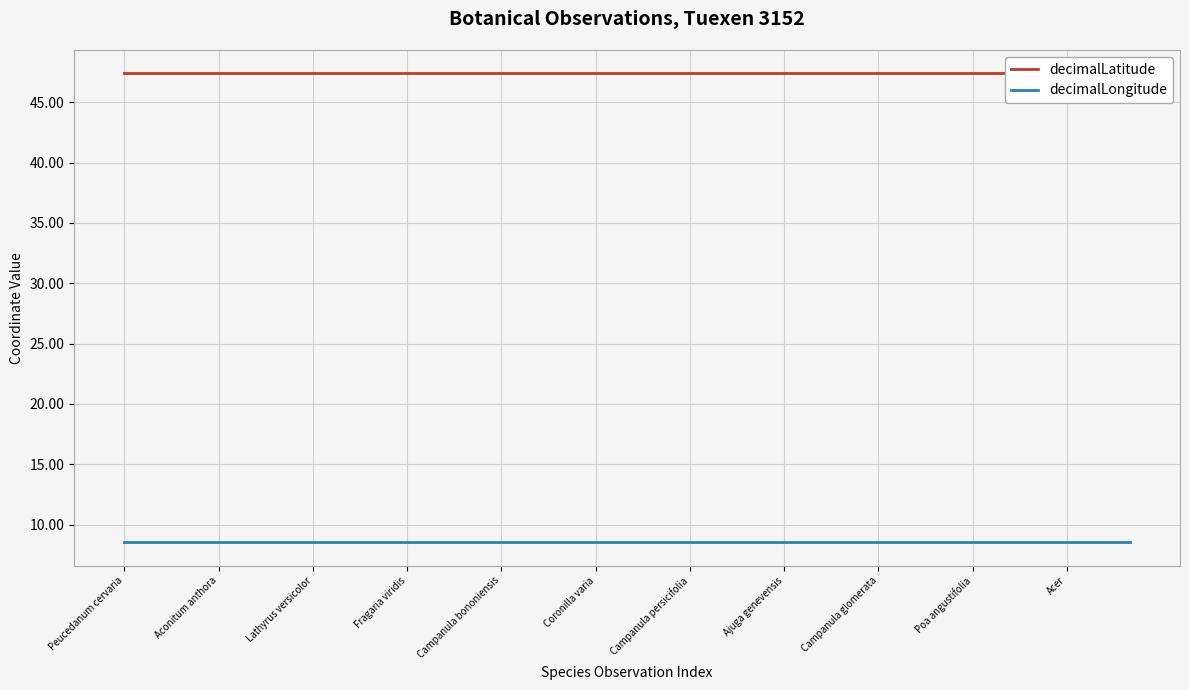

At which label is decimalLongitude closest to 8?

Peucedanum cervaria